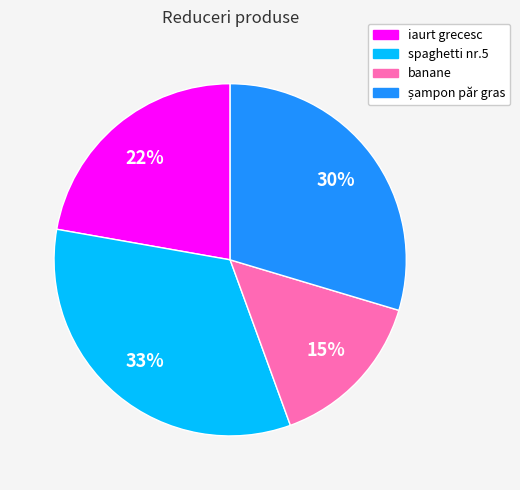

Do banane and iaurt grecesc together represent more than half of the pie?

No